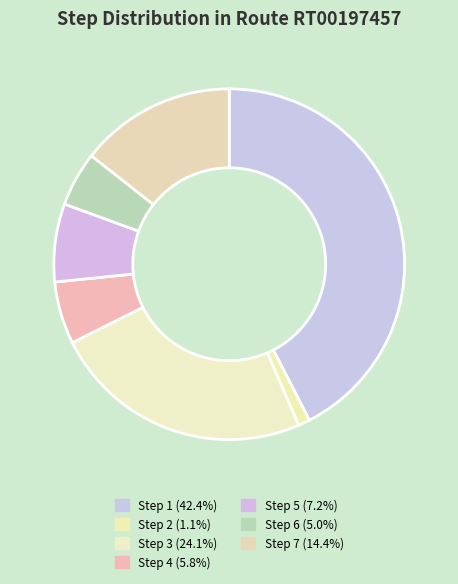

Count the number of slices in the pie.

7